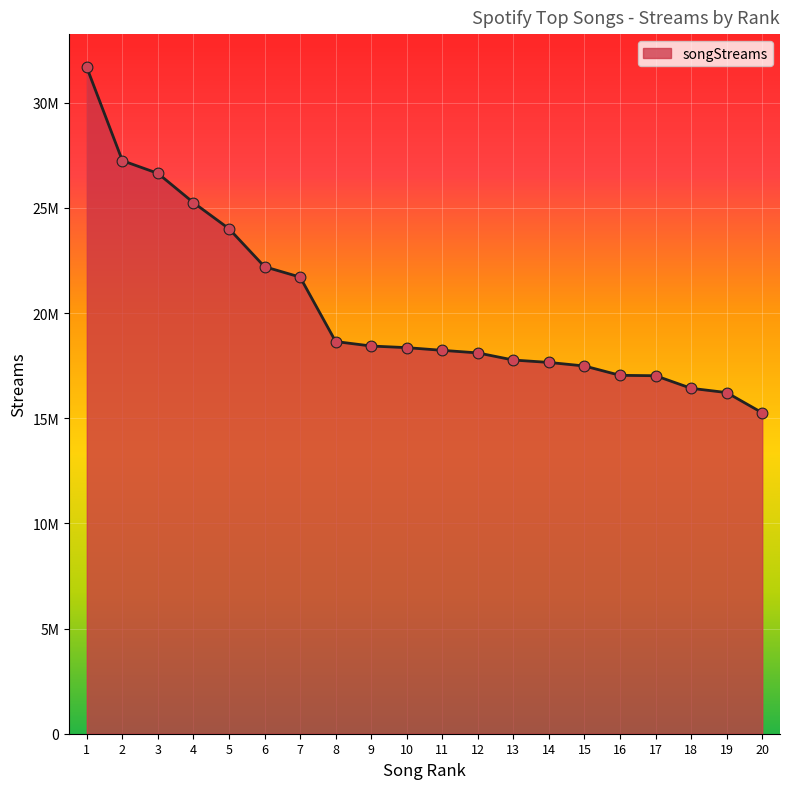

Is this an area chart (filled region under the line)?

Yes